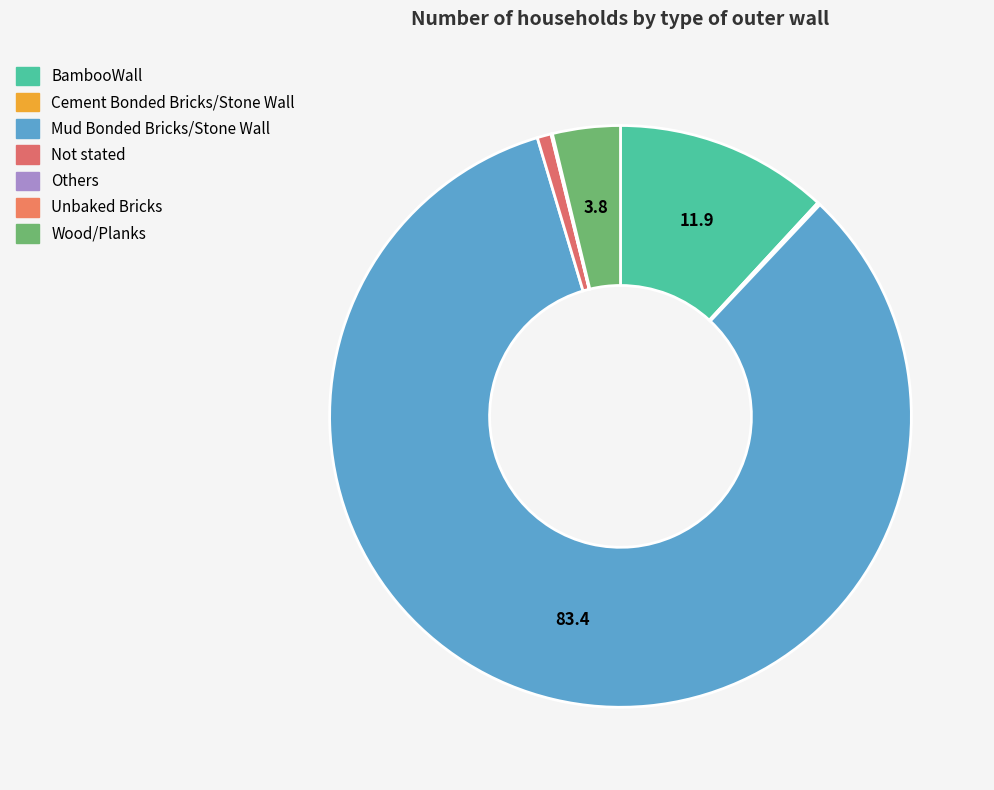

What portion of the pie excludes Mud Bonded Bricks/Stone Wall?

16.6%